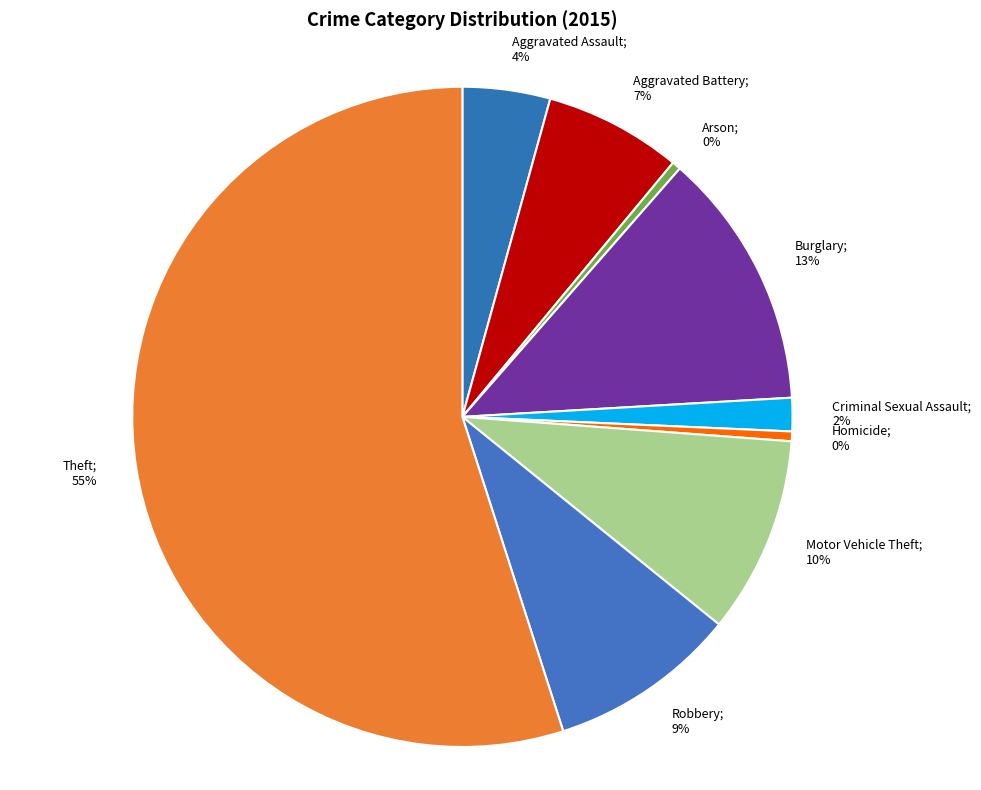

How many slices are in this pie chart?

9